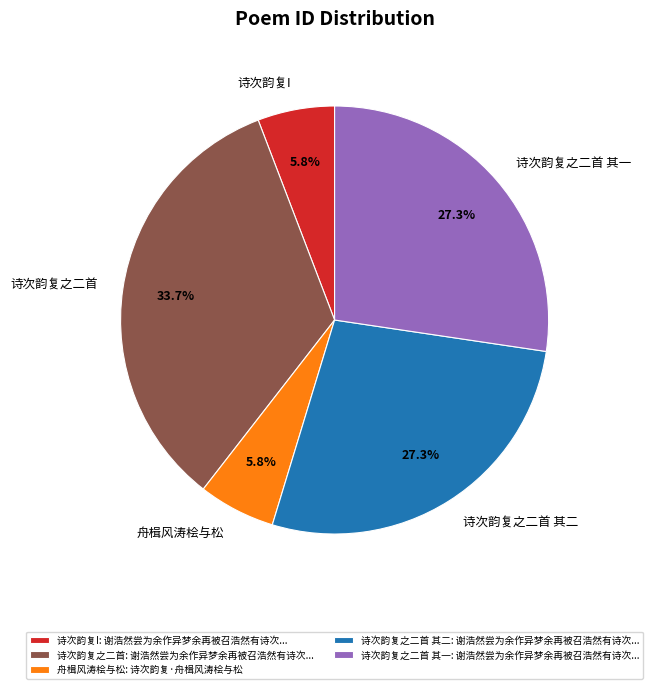

Is there any slice that represents more than half of the pie?

No